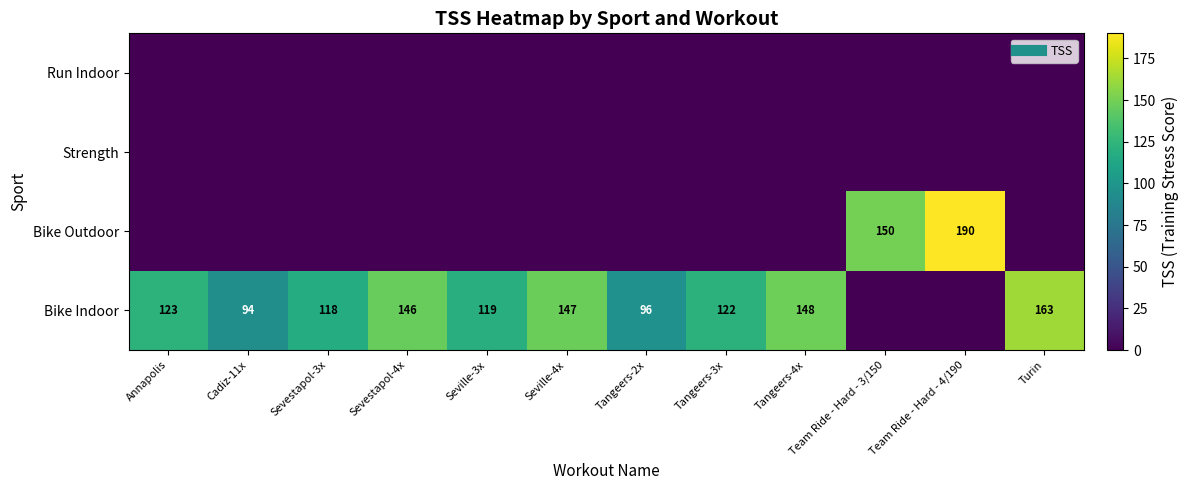

How many data points does each series have?

12